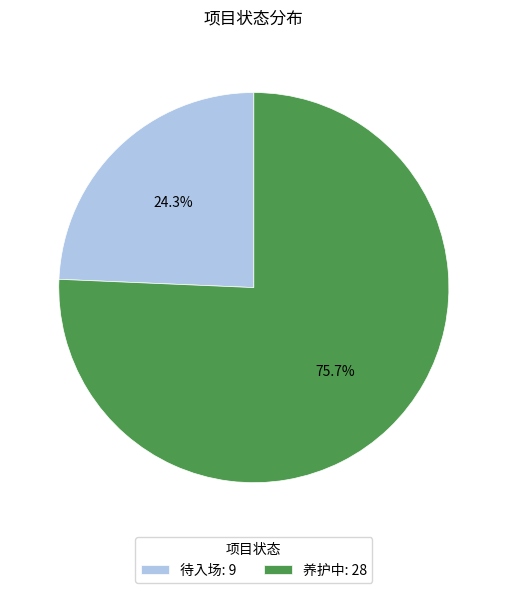

To the nearest percent, what is the combined percentage of 待入场 and 养护中?

100%